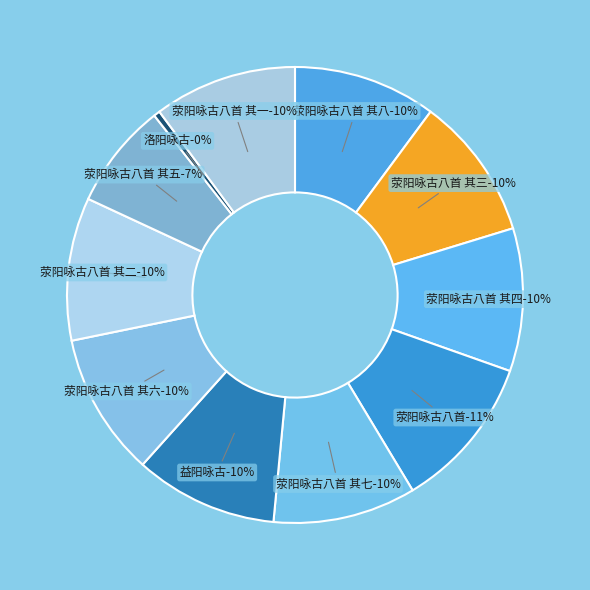

How many slices are in this pie chart?

11